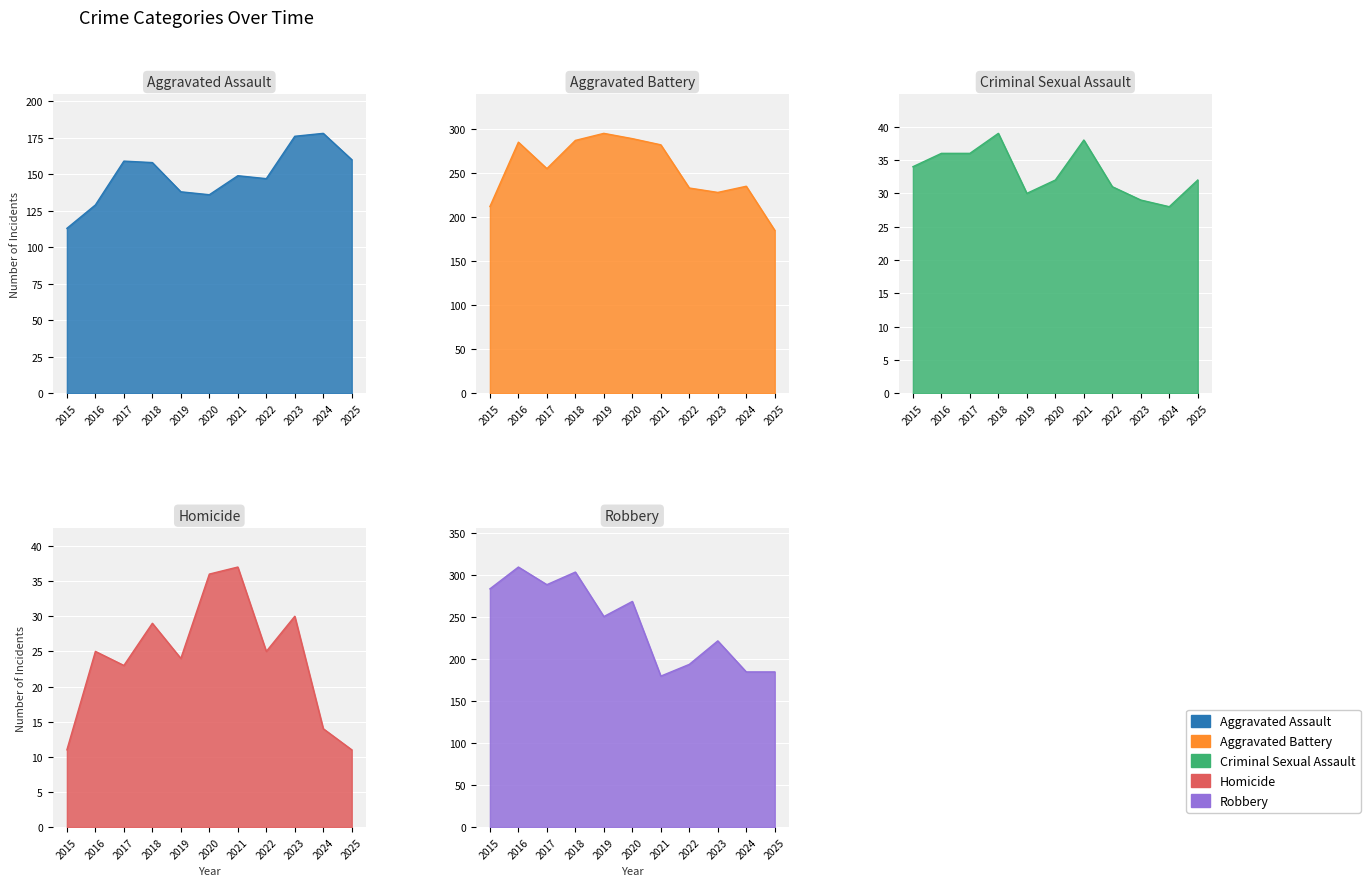

The Robbery series shows 304 at 2018. True or false?

True